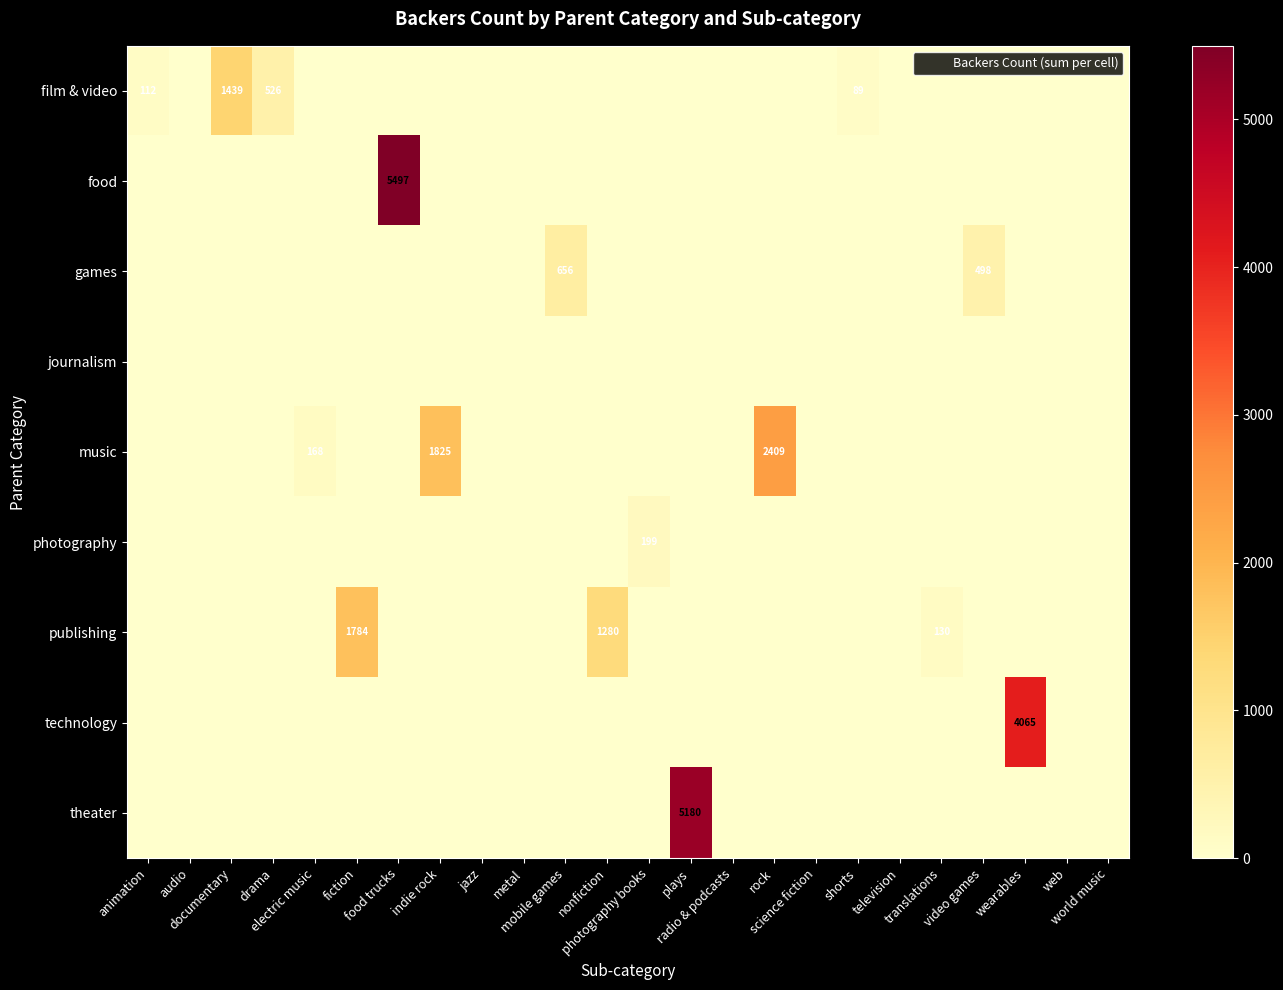

What is the maximum value shown in the chart?

5497